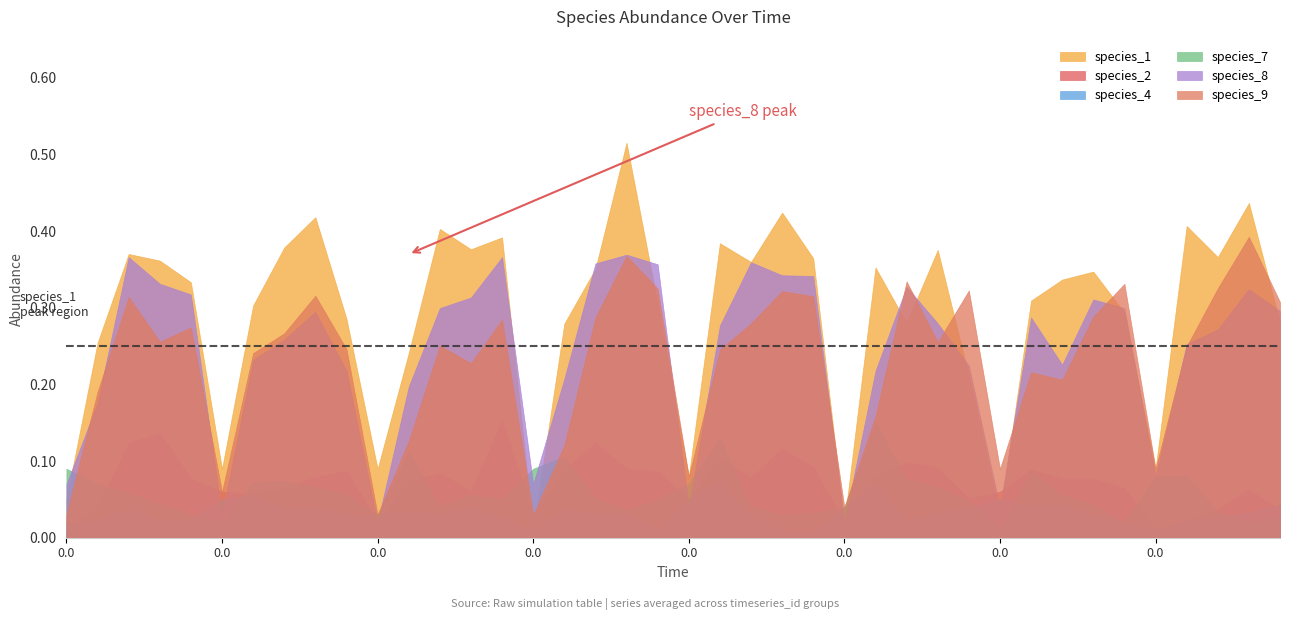

How many data points does each series have?

40